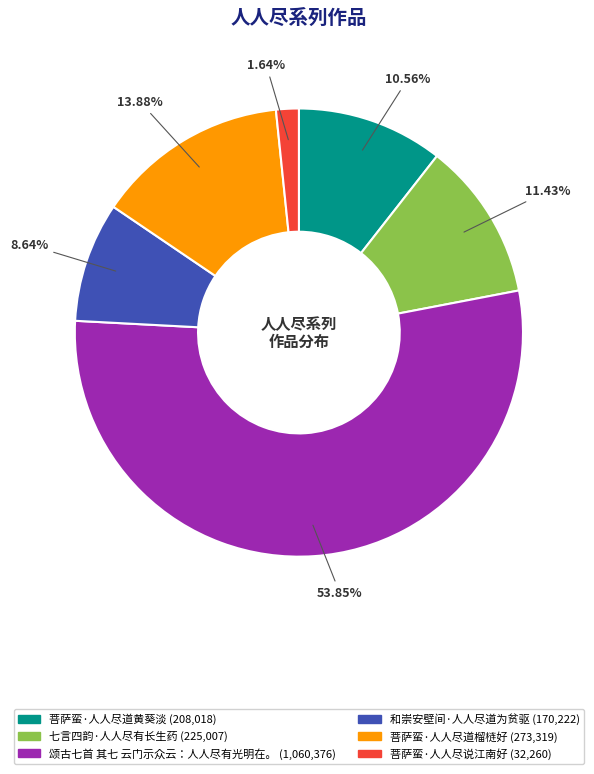

Does 颂古七首 其七 云门示众云：人人尽有光明在。 represent more than half of the total?

Yes